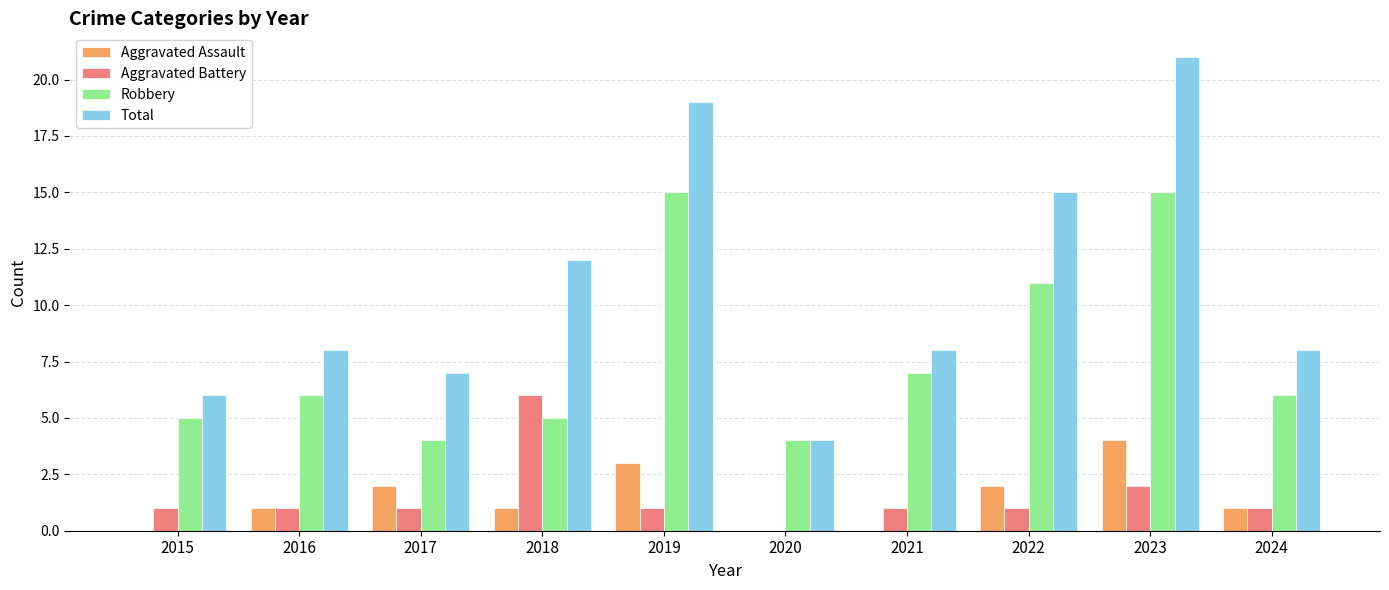

Between 2018 and 2019, which series saw the biggest shift?

Robbery